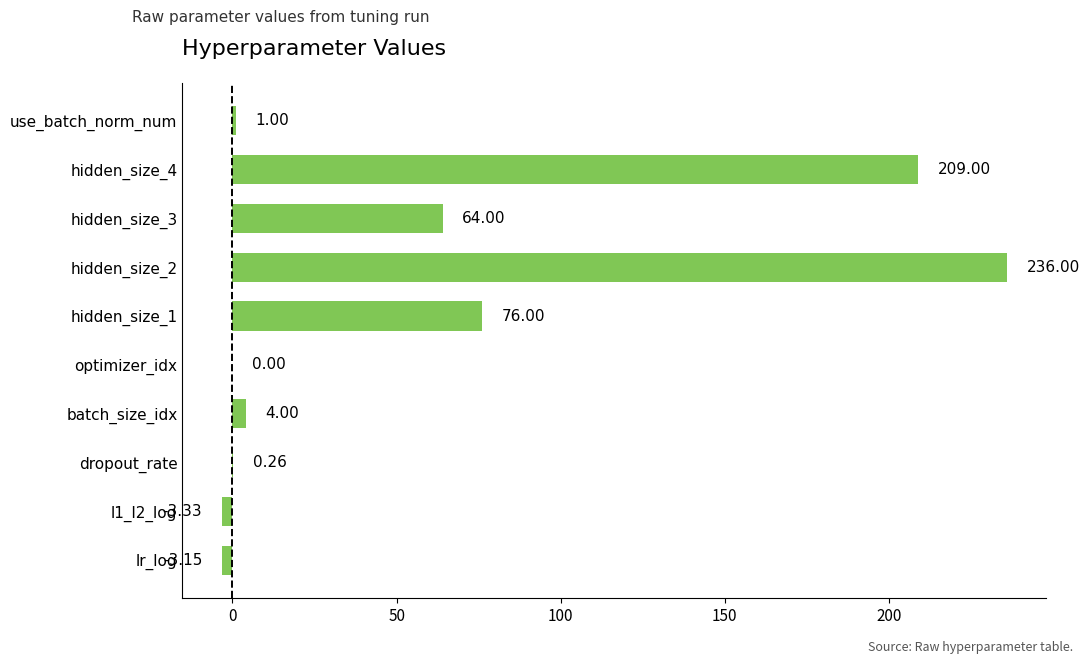

What is the sum of the values at use_batch_norm_num and optimizer_idx?

1.0